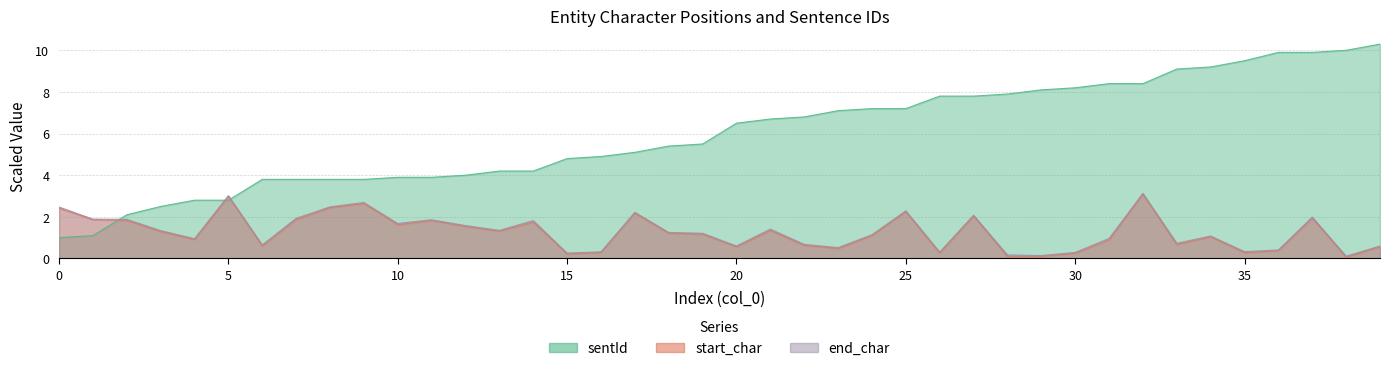

How many interior local valleys does the start_char series have?

11